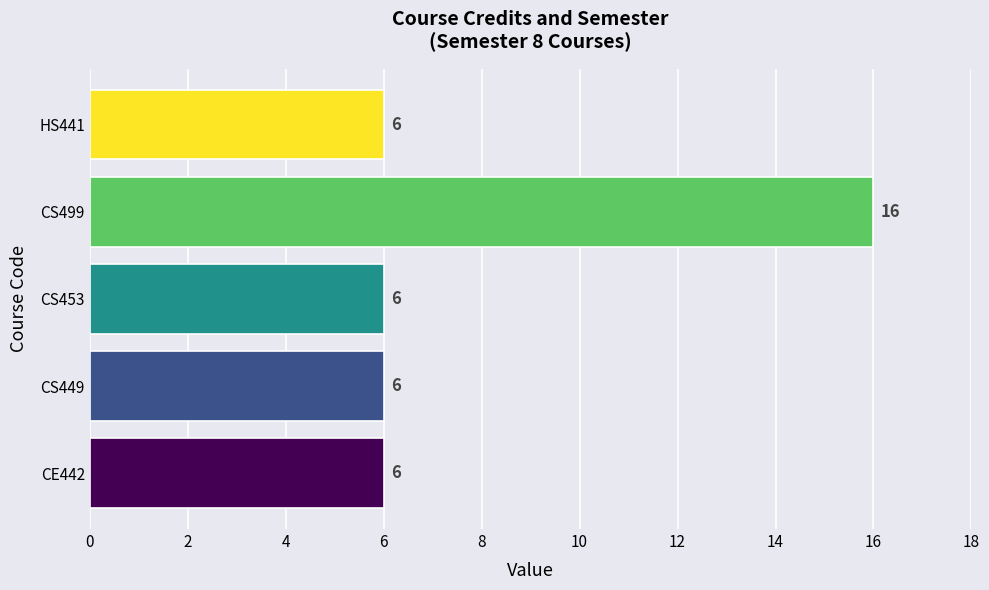

True or false: the data shows 6 at HS441.

True